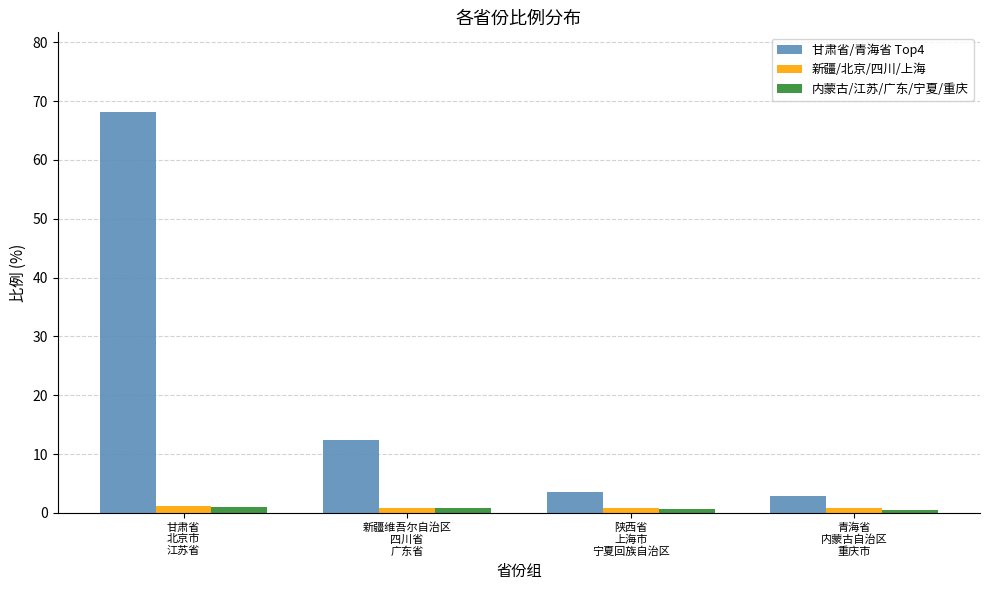

What is the approximate value of 新疆/北京/四川/上海 at 新疆维吾尔自治区
四川省
广东省?

0.9